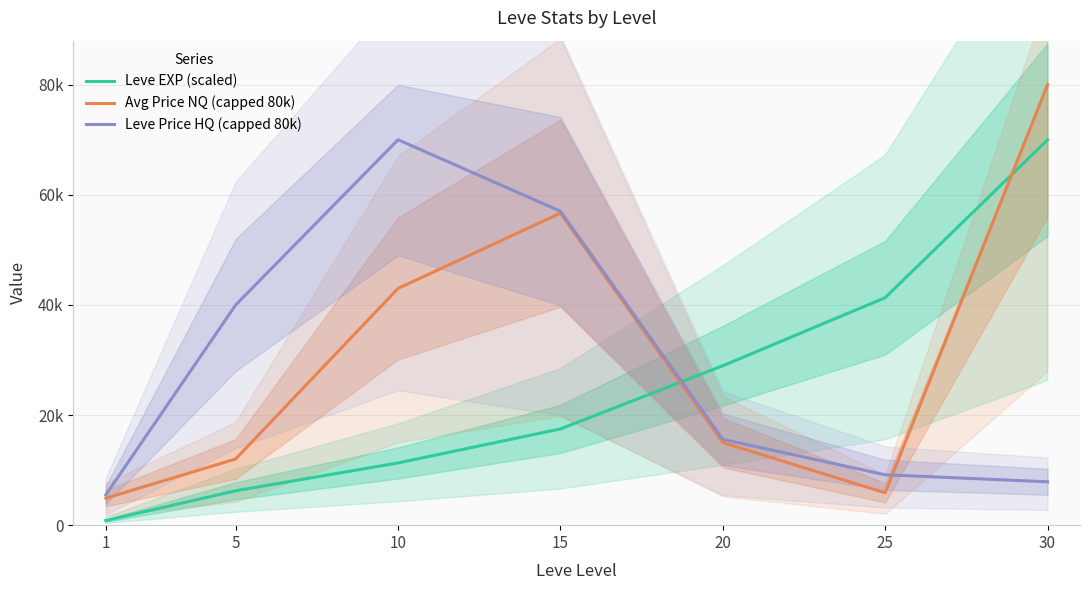

How many times do Leve Price HQ (capped 80k) and Leve EXP (scaled) cross each other?

1